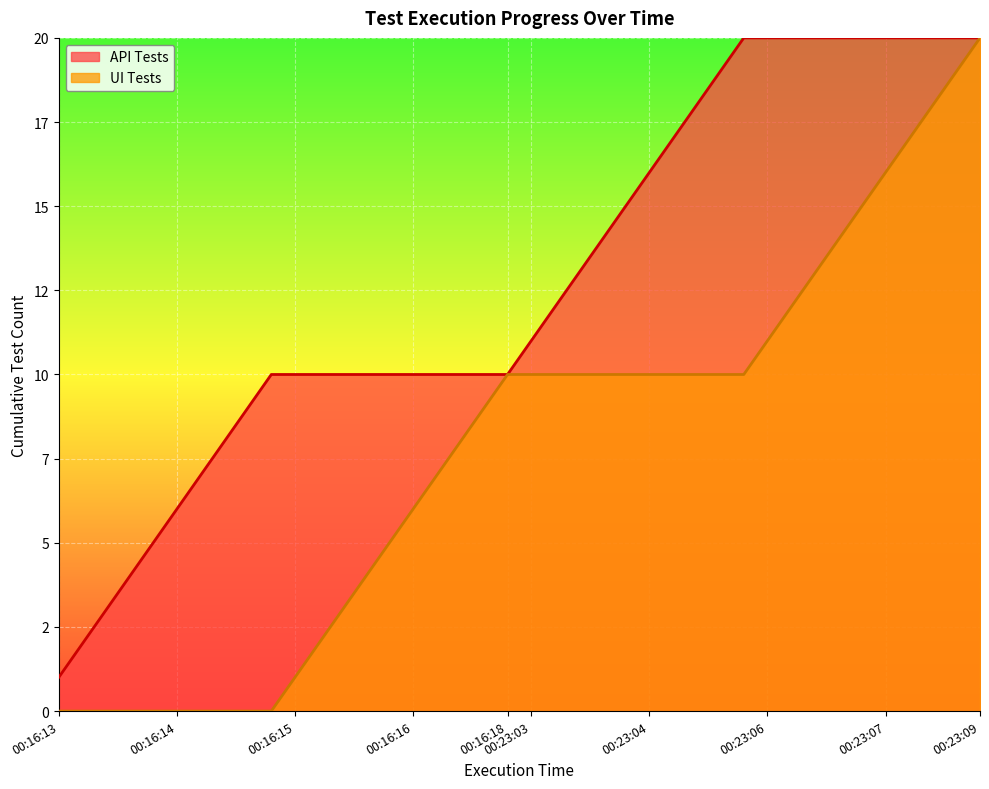

How many data points in API Tests are less than 21?

10